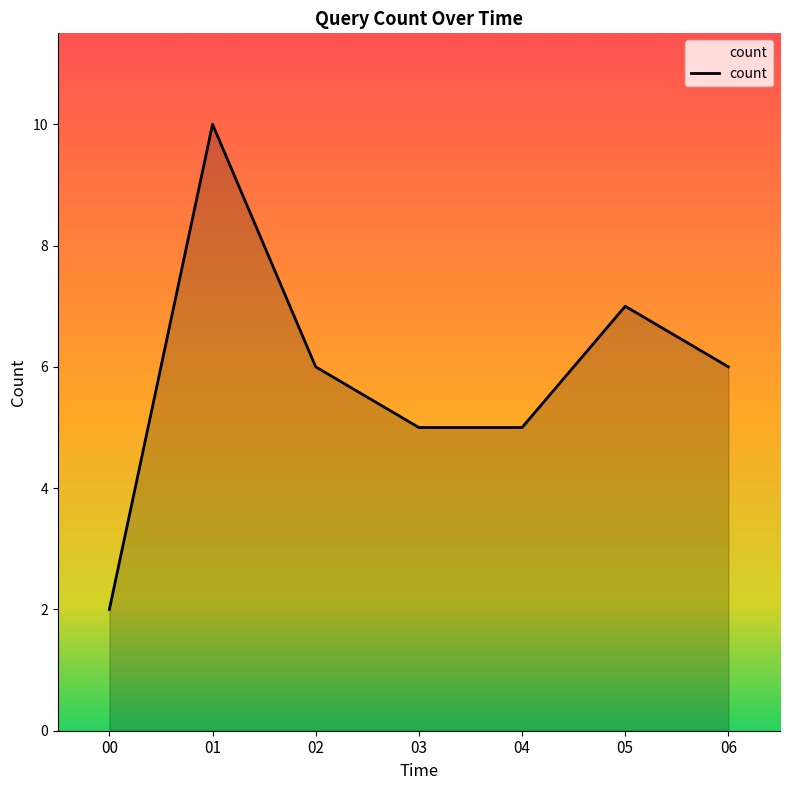

How many interior local peaks (higher than both neighbors) does the data have?

2